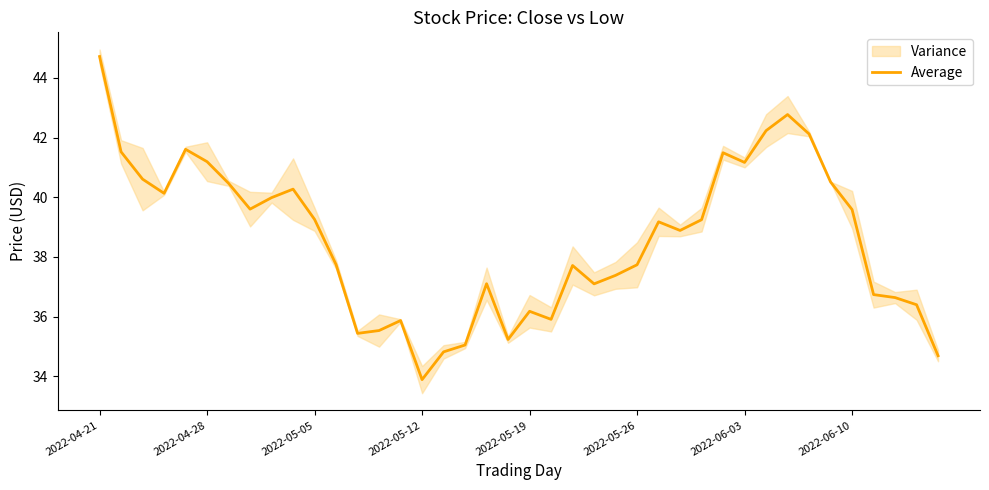

The chart shows a value of 25.4 at 11. True or false?

False